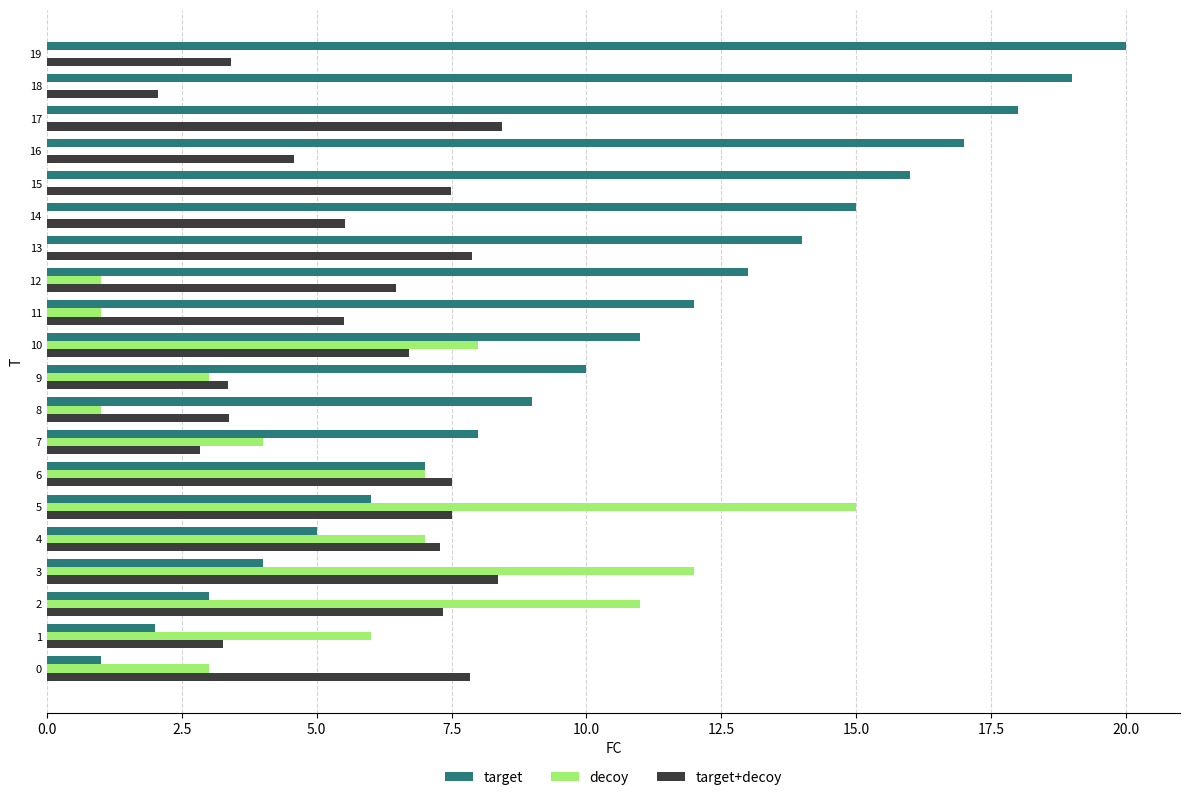

Which series changed the most between 1 and 6?

target